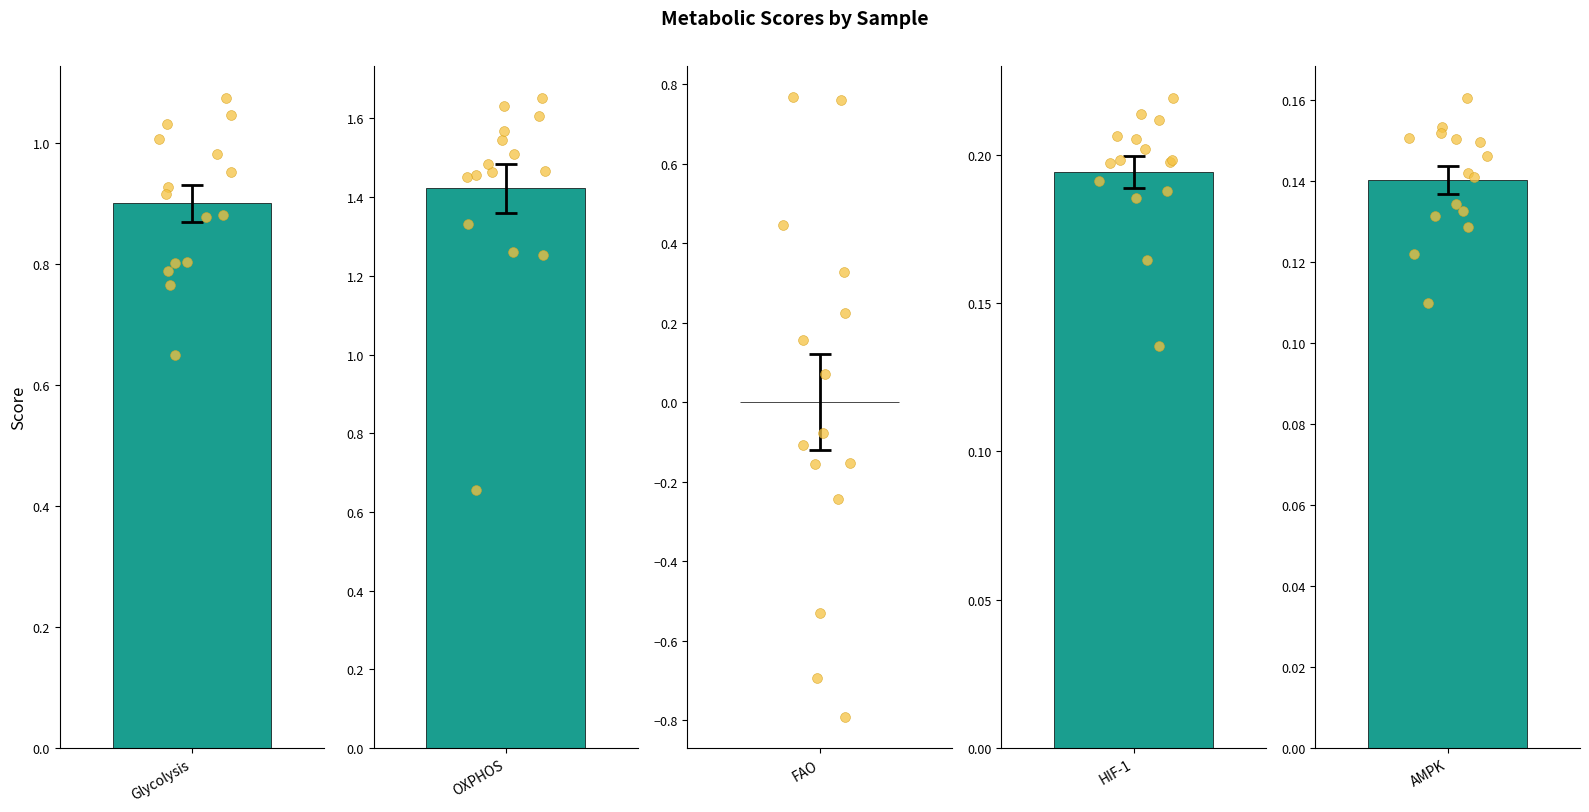

Which series reaches the minimum Y coordinate?

FAO scores points